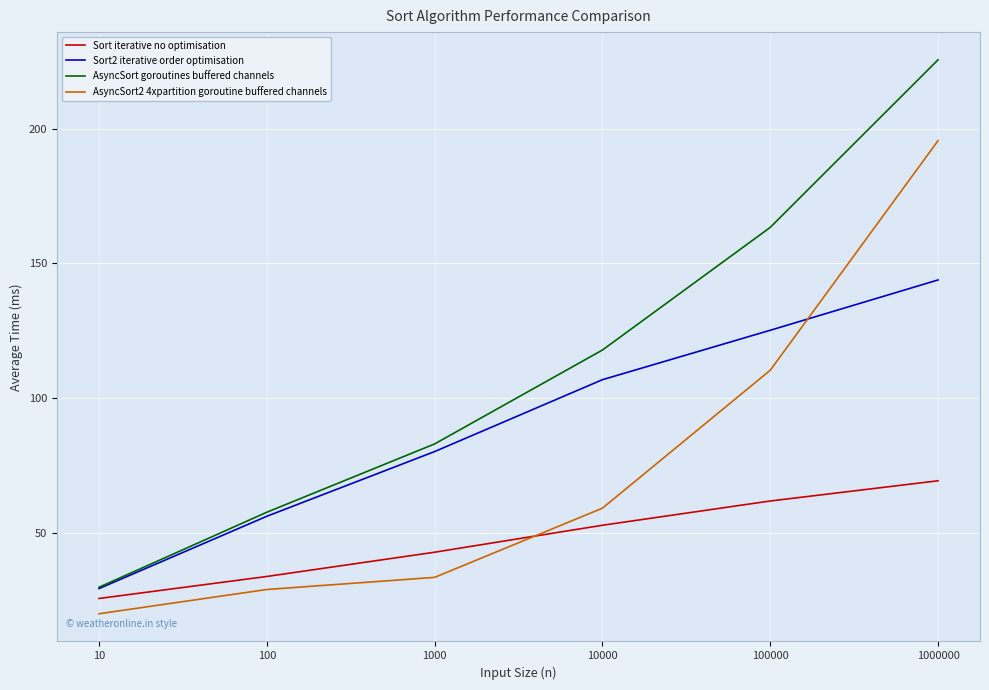

Is it true that Sort2 iterative order optimisation equals 202.7 at 100000?

False